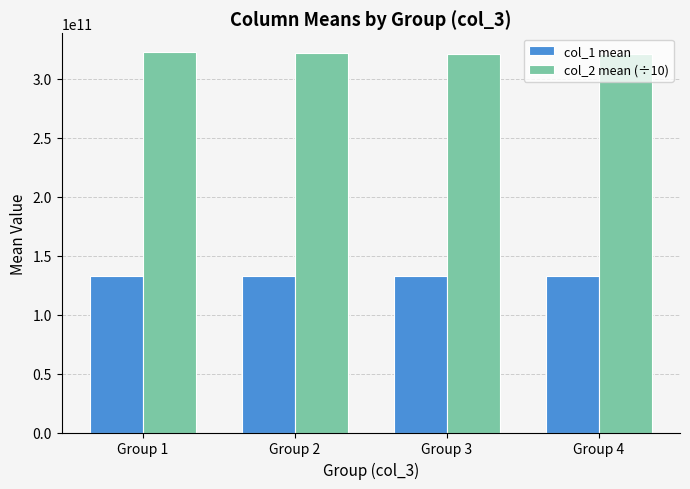

What is the total value across all series at Group 1?

455355696523.2